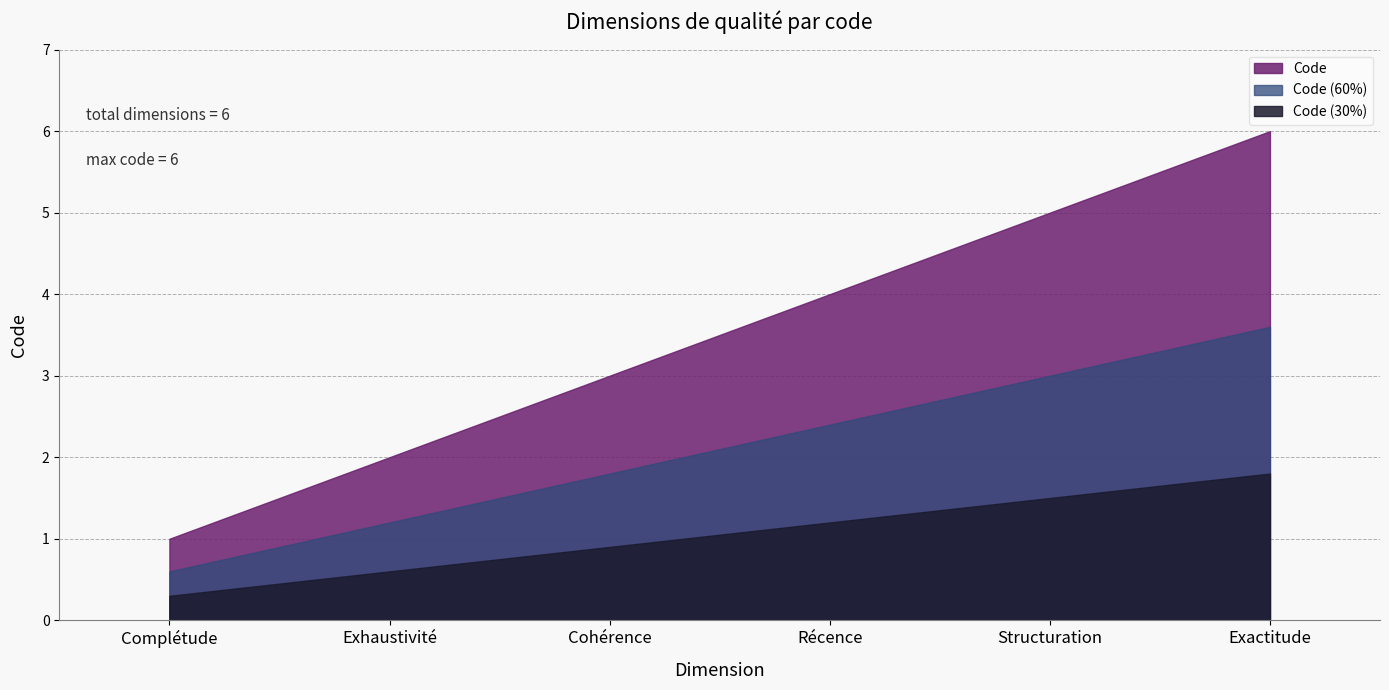

Rank the categories by value from lowest to highest.

Complétude, Exhaustivité, Cohérence, Récence, Structuration, Exactitude